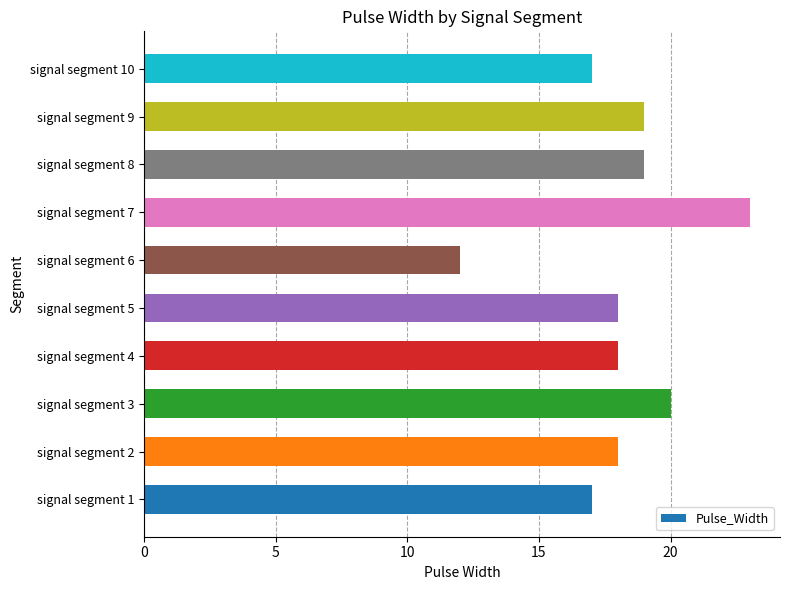

The value at signal segment 6 is 18. True or false?

False